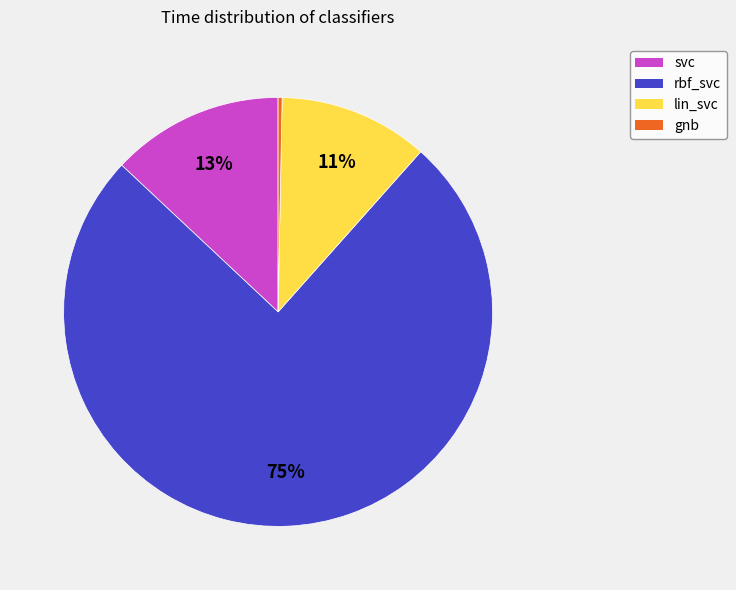

Between gnb and svc, which is larger?

svc